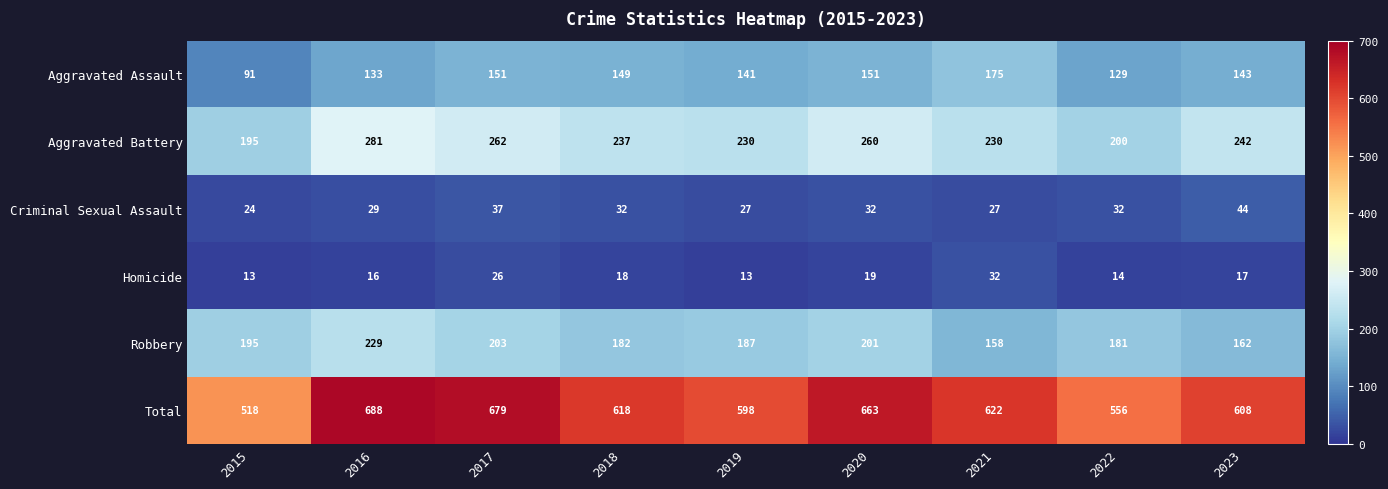

What is the minimum value shown in the chart?

13